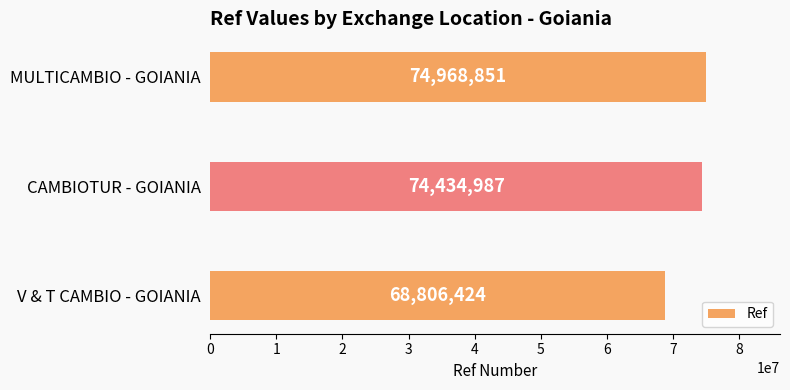

Rank the categories by value from highest to lowest.

MULTICAMBIO - GOIANIA, CAMBIOTUR - GOIANIA, V & T CAMBIO - GOIANIA